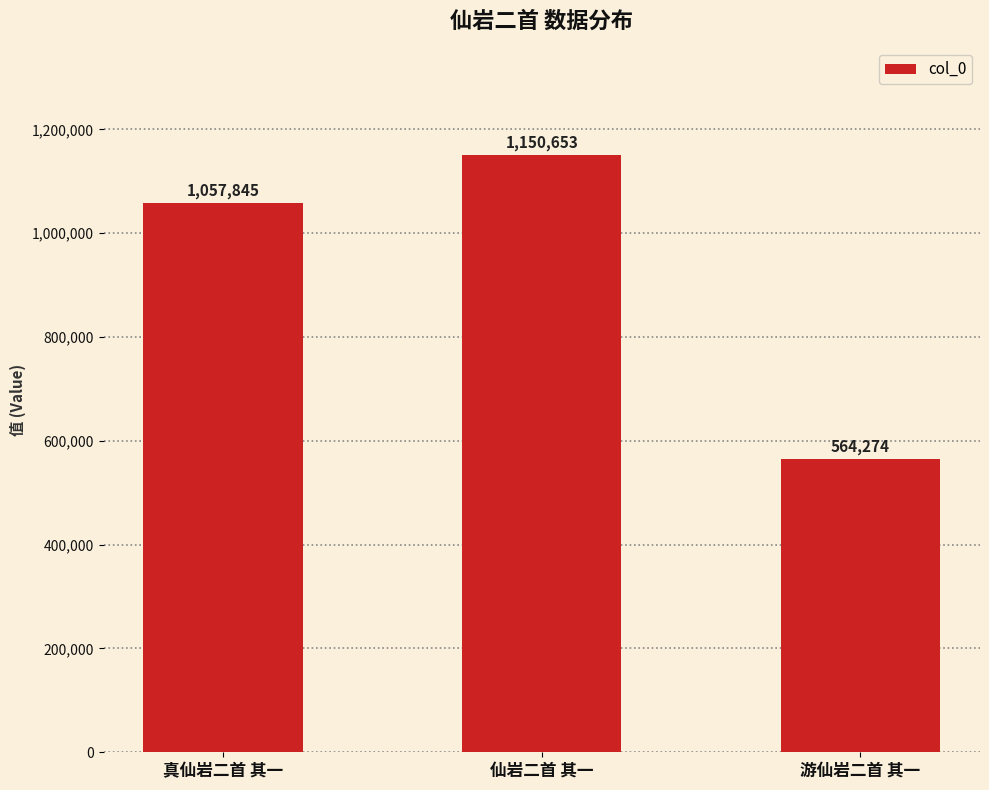

Reading right to left, what are all the values shown in this chart?

游仙岩二首 其一=564274	仙岩二首 其一=1150653	真仙岩二首 其一=1057845